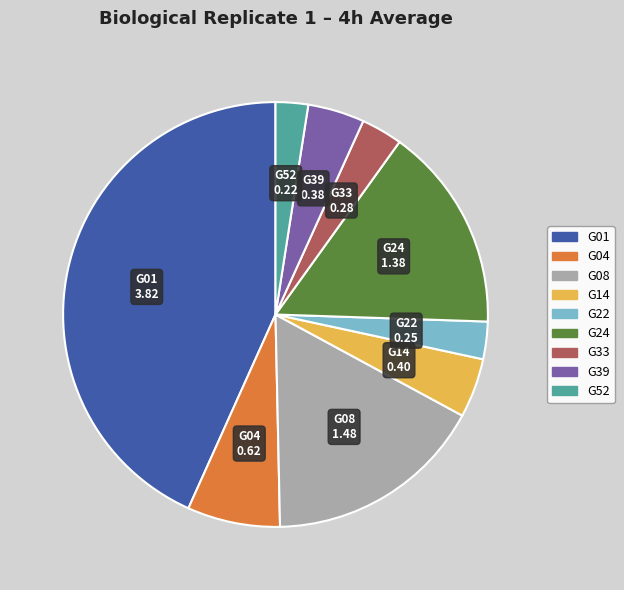

Is the sum of G22 and G01 greater than half?

No